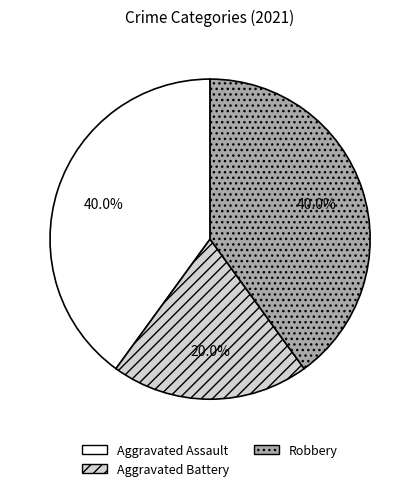

What percentage is the Aggravated Battery slice, to the nearest percent?

20%